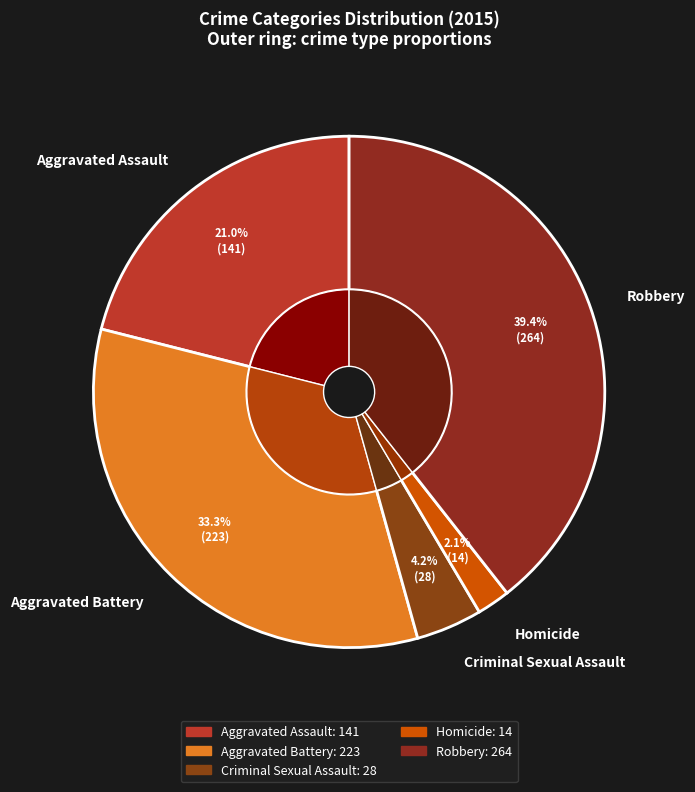

To the nearest percent, what is the difference between the largest and smallest slice percentages?

37%